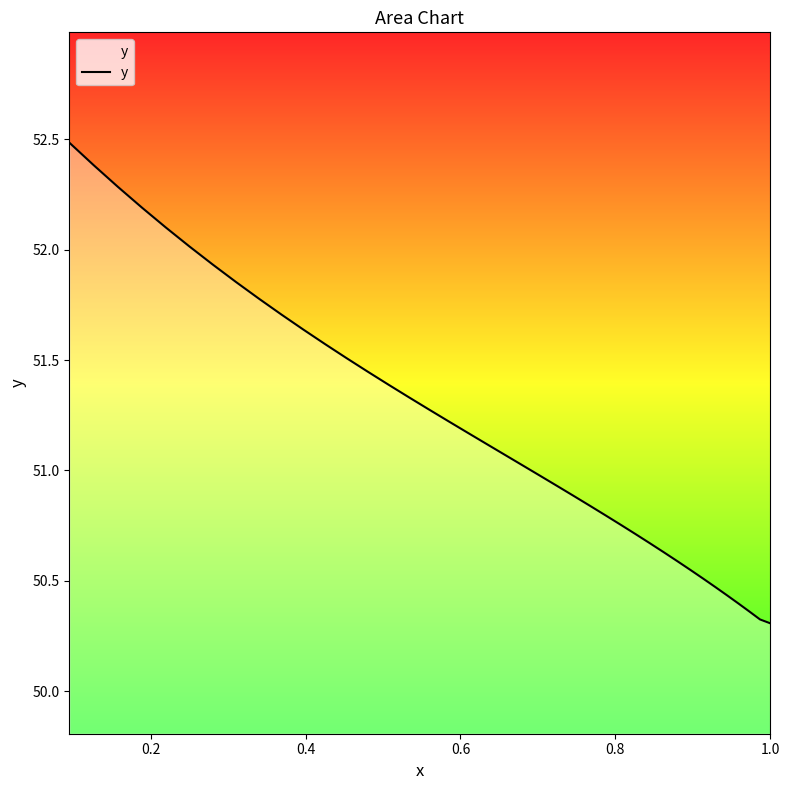

What is the minimum value shown in the chart?

50.3